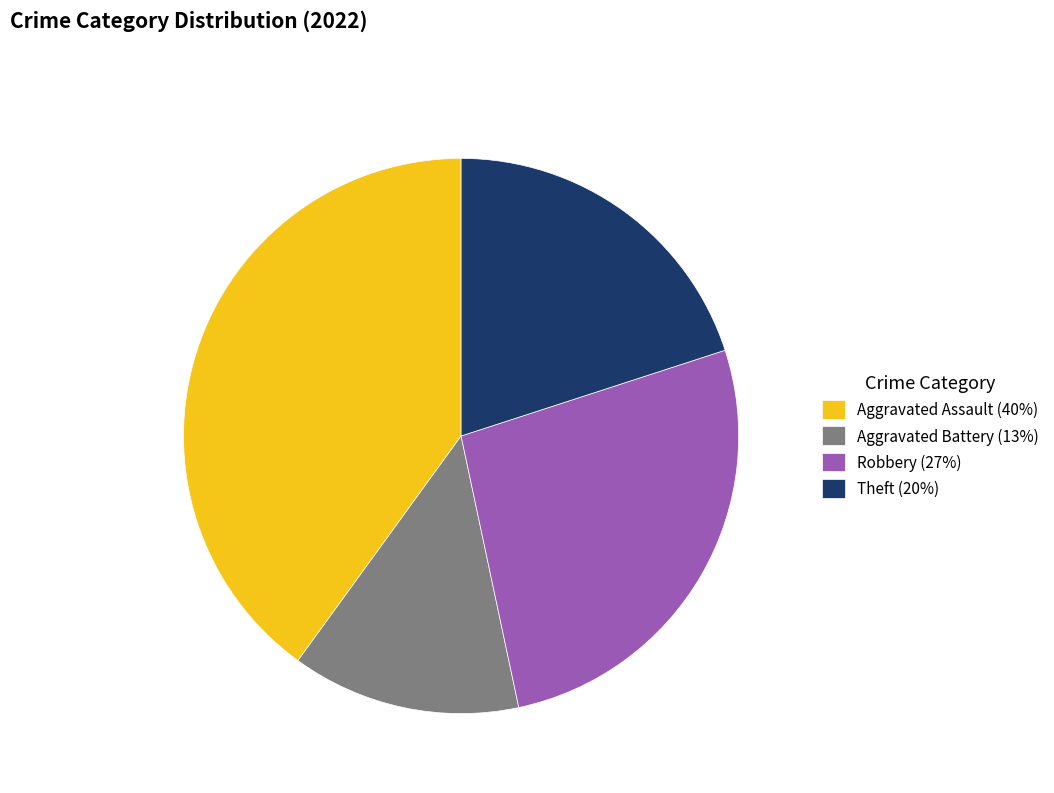

Do Aggravated Assault (40%) and Theft (20%) together represent more than half of the pie?

Yes